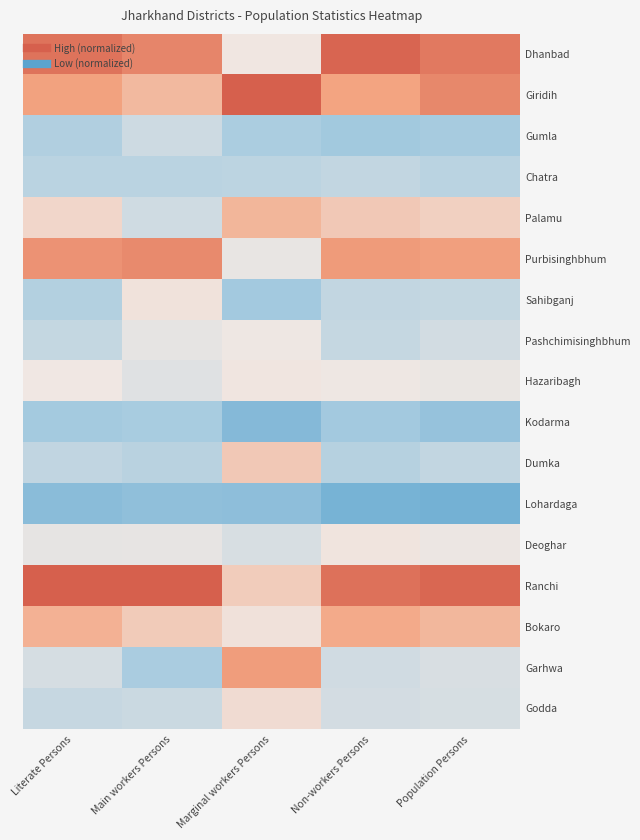

Between Non-workers Persons and Marginal workers Persons, which is larger?

Non-workers Persons